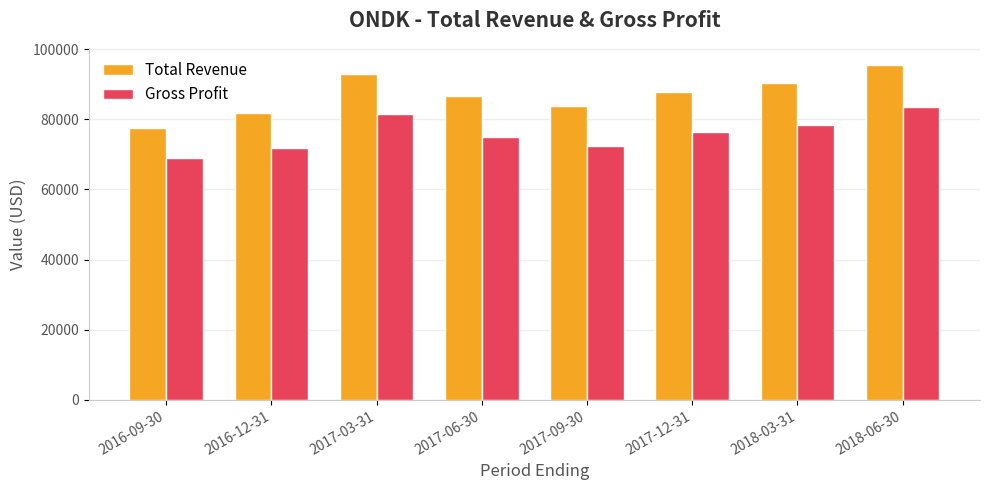

How many Total Revenue values are between 83700 and 92900?

5